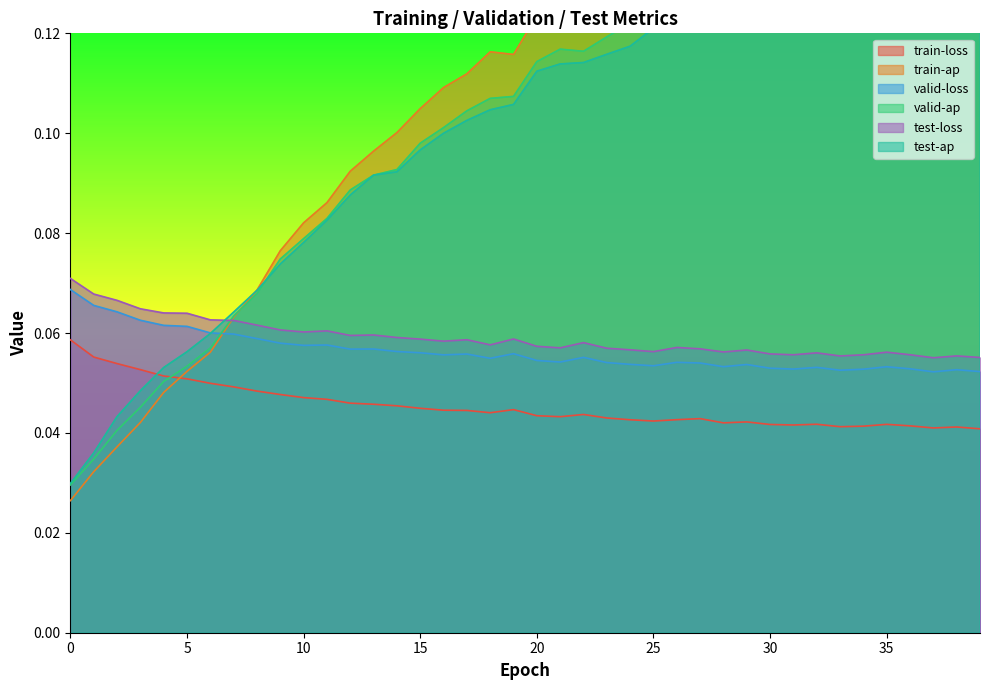

Is it true that valid-loss equals 0.0 at 1?

False